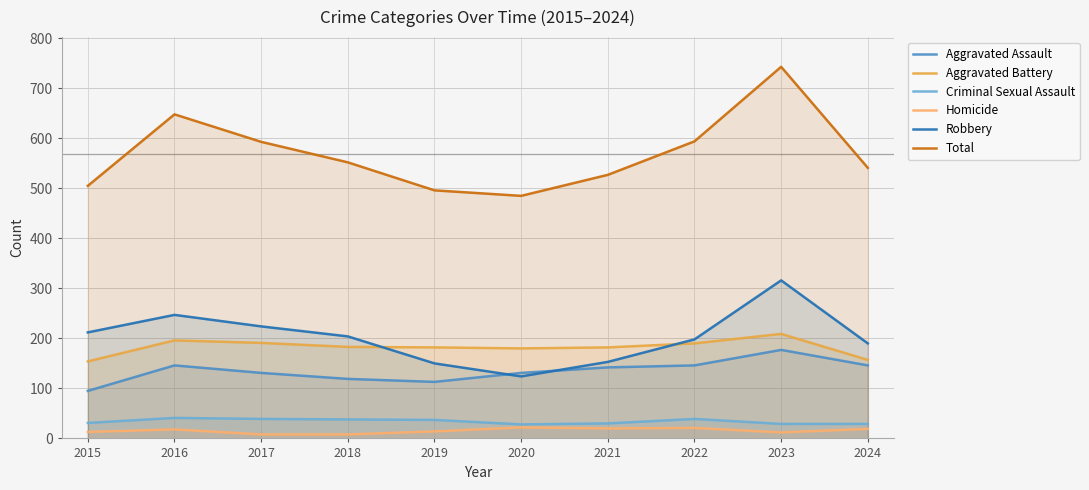

Reading left to right, list all the values displayed in this chart.

Aggravated Assault: 95	146	131	119	113	131	142	146	177	146
Aggravated Battery: 154	196	191	183	182	180	182	190	209	157
Criminal Sexual Assault: 31	41	39	38	37	28	30	39	29	29
Homicide: 13	18	8	8	14	22	20	21	12	19
Robbery: 212	247	224	204	150	124	153	198	316	190
Total: 505	648	593	552	496	485	527	594	743	541